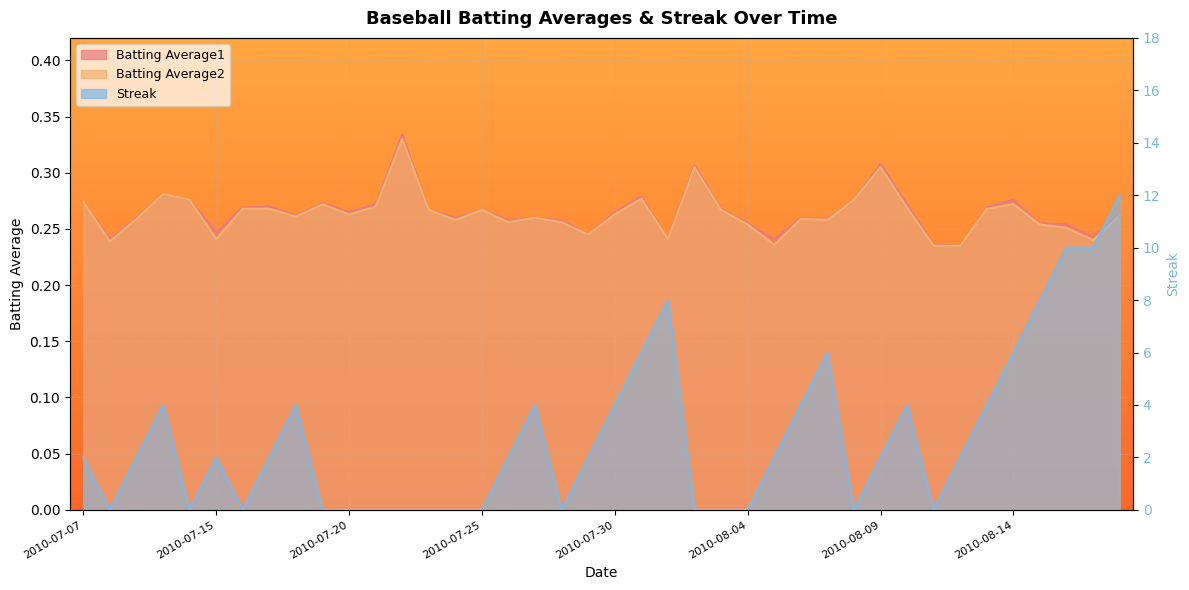

The value of Batting Average1 at 2010-08-02 is 0.5. True or false?

False